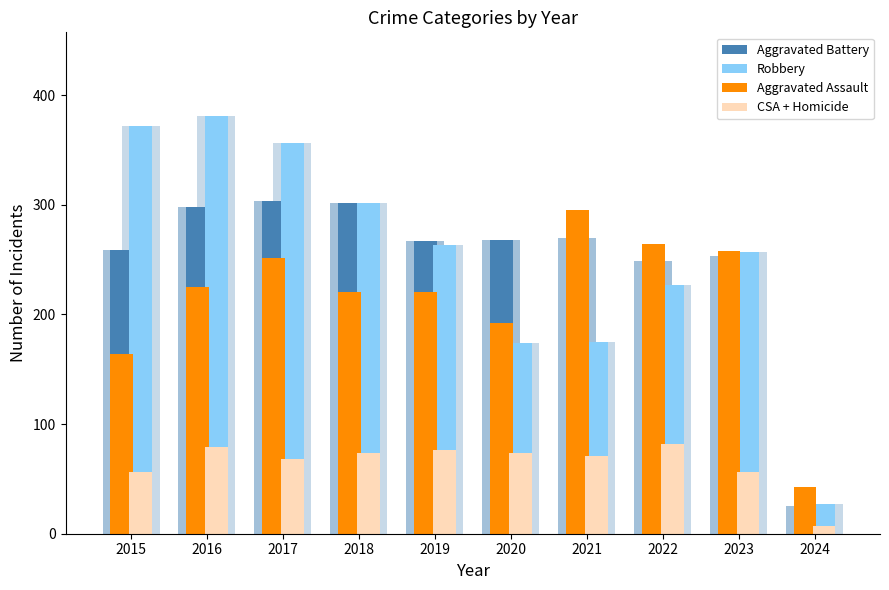

Between 2019 and 2022, which series saw the biggest shift?

Aggravated Assault